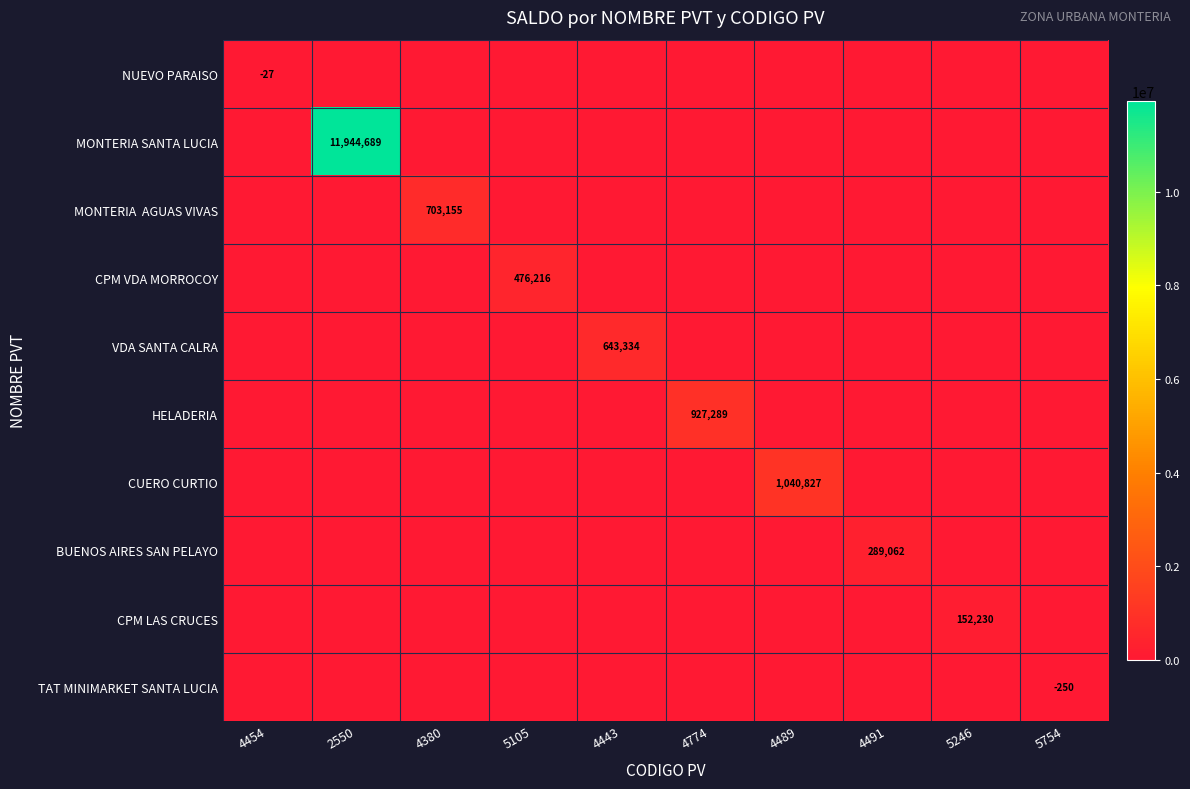

Between 4443 and 5105, which is larger?

4443